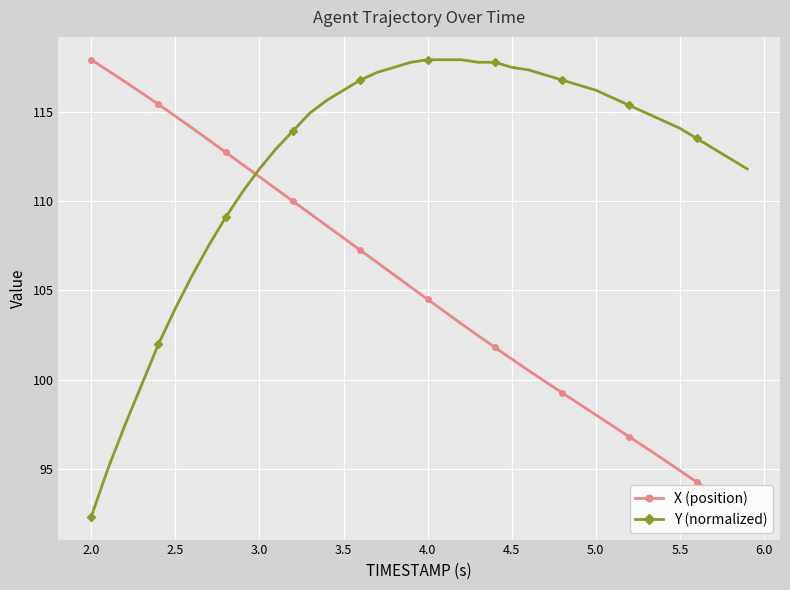

Which series has the largest range (max minus min)?

X (position)